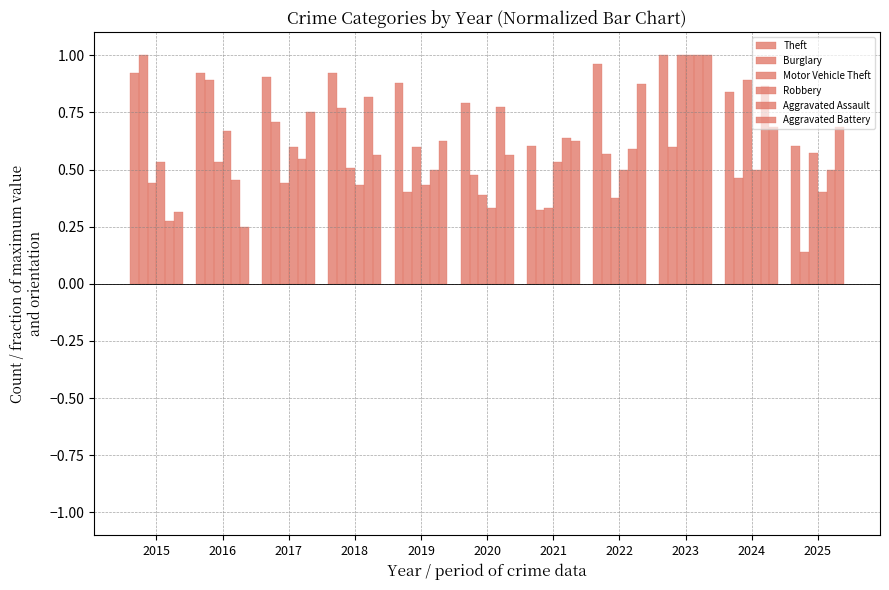

What is the value of the Theft bar at the 4th from the left?

0.9